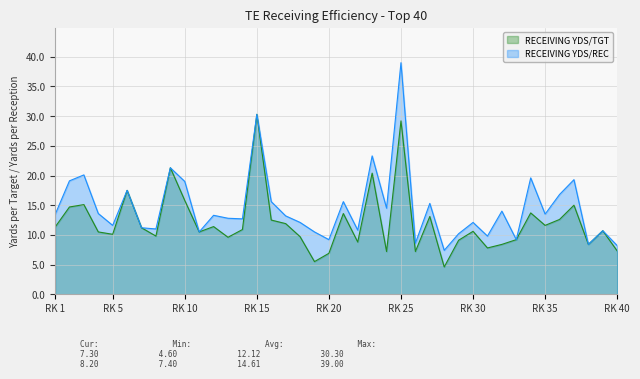

Reading left to right, what are all the values shown in this chart?

RECEIVING YDS/TGT: 11.3	14.7	15.1	10.5	10.1	17.5	11.2	9.8	21.3	15.8	10.5	11.4	9.6	10.9	30.3	12.5	11.9	9.7	5.5	6.9	13.6	8.8	20.4	7.2	29.2	7.2	13.1	4.6	9.1	10.6	7.8	8.4	9.2	13.7	11.6	12.6	15.0	8.4	10.7	7.3
RECEIVING YDS/REC: 13.4	19.1	20.1	13.6	11.6	17.5	11.2	11.0	21.3	19.0	10.5	13.3	12.8	12.7	30.3	15.6	13.2	12.1	10.5	9.2	15.6	10.8	23.3	14.5	39.0	8.6	15.3	7.4	10.2	12.1	9.8	14.0	9.2	19.6	13.5	16.8	19.3	8.4	10.7	8.2